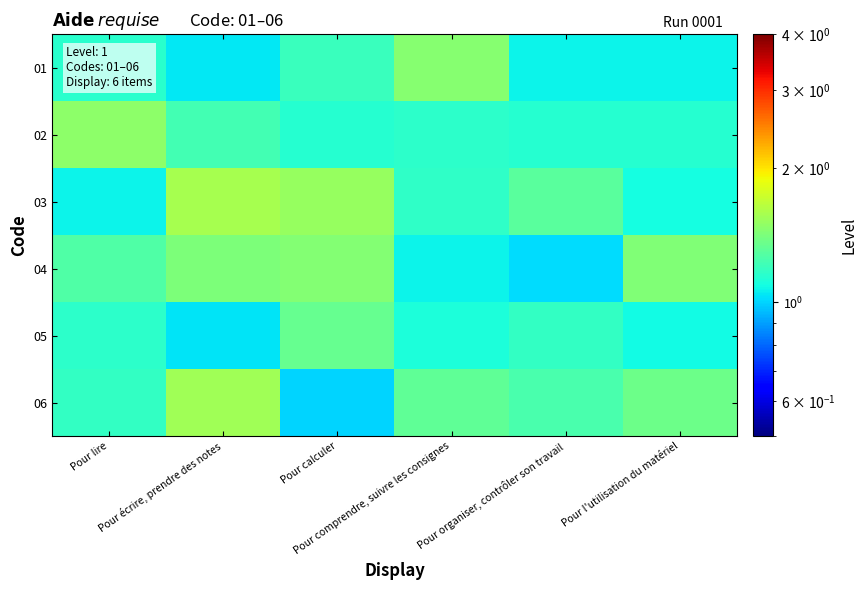

Reading right to left, transcribe all the data shown in this chart.

01: Pour l'utilisation du matériel=1.1	Pour organiser, contrôler son travail=1.1	Pour comprendre, suivre les consignes=1.5	Pour calculer=1.2	Pour écrire, prendre des notes=1.0	Pour lire=1.1
02: Pour l'utilisation du matériel=1.1	Pour organiser, contrôler son travail=1.1	Pour comprendre, suivre les consignes=1.2	Pour calculer=1.1	Pour écrire, prendre des notes=1.2	Pour lire=1.5
03: Pour l'utilisation du matériel=1.1	Pour organiser, contrôler son travail=1.3	Pour comprendre, suivre les consignes=1.2	Pour calculer=1.5	Pour écrire, prendre des notes=1.6	Pour lire=1.1
04: Pour l'utilisation du matériel=1.4	Pour organiser, contrôler son travail=1.0	Pour comprendre, suivre les consignes=1.1	Pour calculer=1.4	Pour écrire, prendre des notes=1.4	Pour lire=1.3
05: Pour l'utilisation du matériel=1.1	Pour organiser, contrôler son travail=1.2	Pour comprendre, suivre les consignes=1.1	Pour calculer=1.3	Pour écrire, prendre des notes=1.0	Pour lire=1.2
06: Pour l'utilisation du matériel=1.4	Pour organiser, contrôler son travail=1.2	Pour comprendre, suivre les consignes=1.3	Pour calculer=1.0	Pour écrire, prendre des notes=1.6	Pour lire=1.2